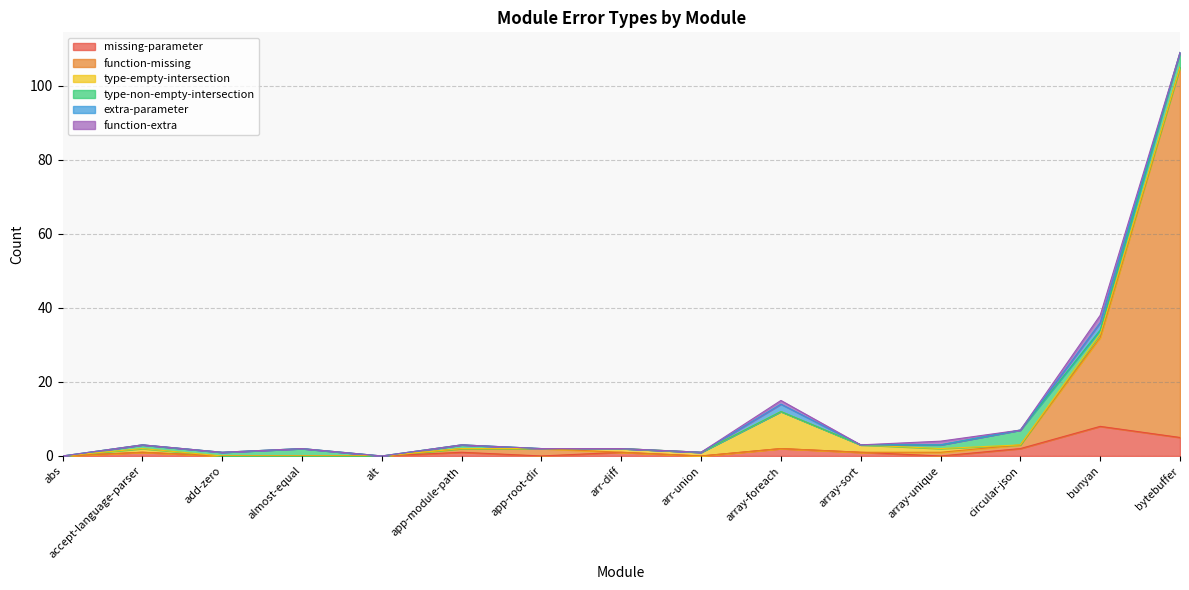

Reading left to right, list all the values displayed in this chart.

missing-parameter: abs=0	accept-language-parser=1	add-zero=0	almost-equal=0	alt=0	app-module-path=1	app-root-dir=0	arr-diff=1	arr-union=0	array-foreach=2	array-sort=1	array-unique=0	circular-json=2	bunyan=8	bytebuffer=5
function-missing: abs=0	accept-language-parser=0	add-zero=0	almost-equal=0	alt=0	app-module-path=1	app-root-dir=2	arr-diff=0	arr-union=0	array-foreach=0	array-sort=0	array-unique=1	circular-json=1	bunyan=24	bytebuffer=100
type-empty-intersection: abs=0	accept-language-parser=1	add-zero=0	almost-equal=0	alt=0	app-module-path=0	app-root-dir=0	arr-diff=1	arr-union=1	array-foreach=10	array-sort=2	array-unique=1	circular-json=0	bunyan=1	bytebuffer=0
type-non-empty-intersection: abs=0	accept-language-parser=1	add-zero=1	almost-equal=2	alt=0	app-module-path=1	app-root-dir=0	arr-diff=0	arr-union=0	array-foreach=0	array-sort=0	array-unique=1	circular-json=4	bunyan=1	bytebuffer=4
extra-parameter: abs=0	accept-language-parser=0	add-zero=0	almost-equal=0	alt=0	app-module-path=0	app-root-dir=0	arr-diff=0	arr-union=0	array-foreach=2	array-sort=0	array-unique=0	circular-json=0	bunyan=2	bytebuffer=0
function-extra: abs=0	accept-language-parser=0	add-zero=0	almost-equal=0	alt=0	app-module-path=0	app-root-dir=0	arr-diff=0	arr-union=0	array-foreach=1	array-sort=0	array-unique=1	circular-json=0	bunyan=2	bytebuffer=0